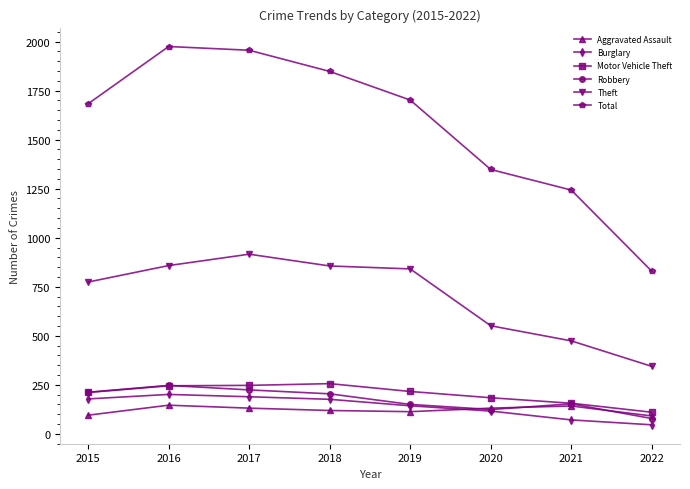

Between which two adjacent categories do Aggravated Assault and Robbery first intersect?

2019 and 2020